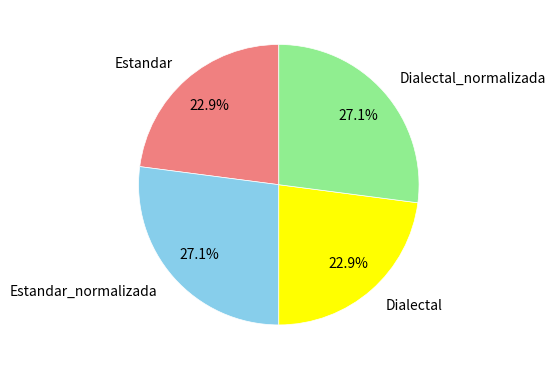

What portion of the pie excludes Estandar_normalizada?

72.9%